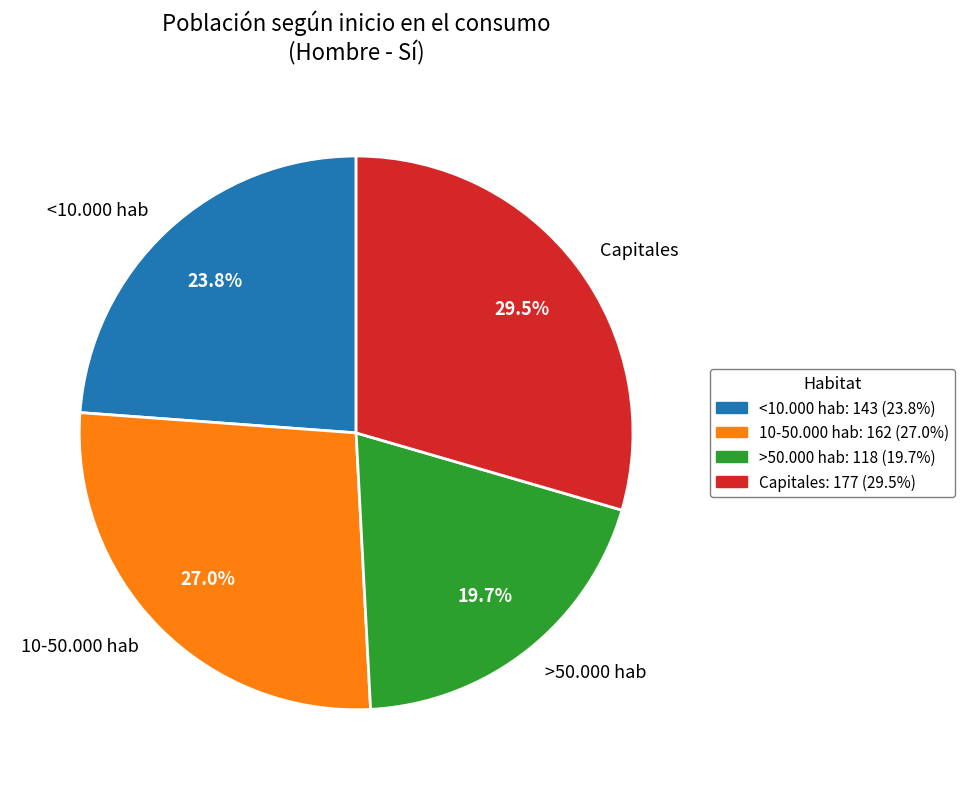

To the nearest percent, what is the difference between the Capitales and >50.000 hab slice percentages?

10%